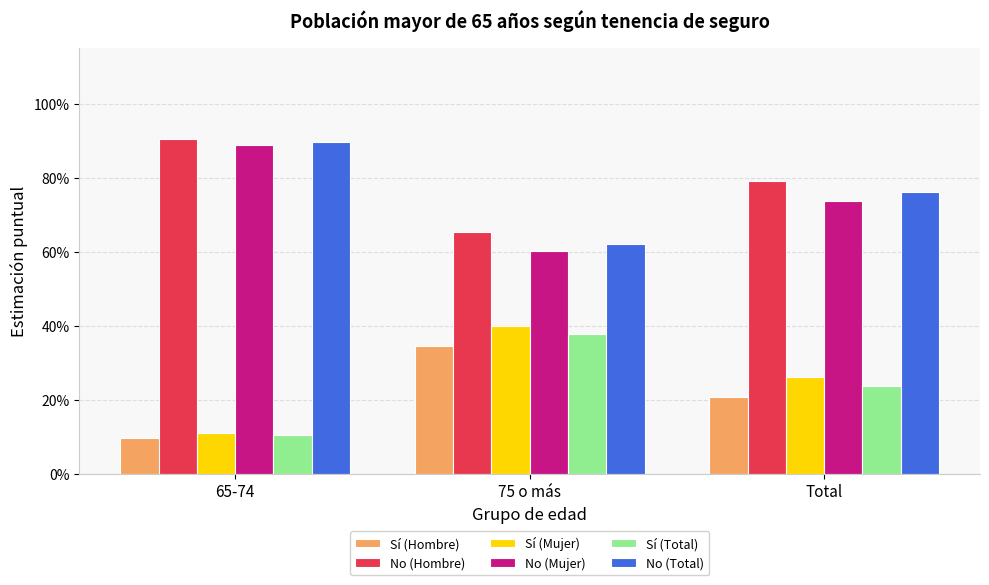

Rank the categories by Sí (Mujer) value from highest to lowest.

75 o más, Total, 65-74